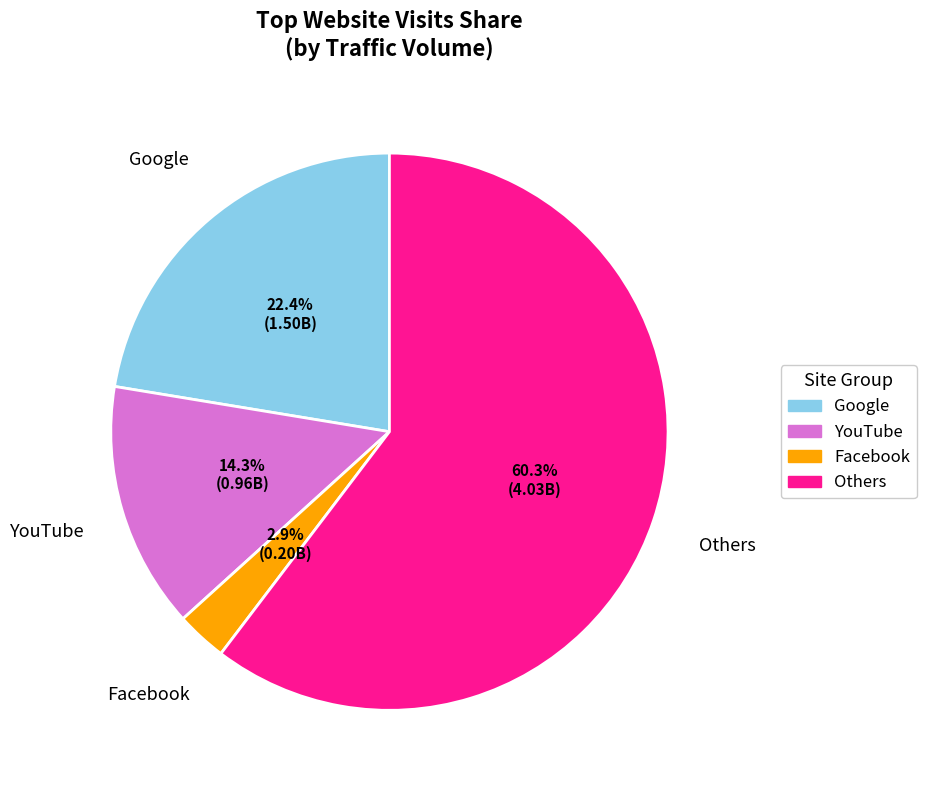

How many slices are in this pie chart?

4